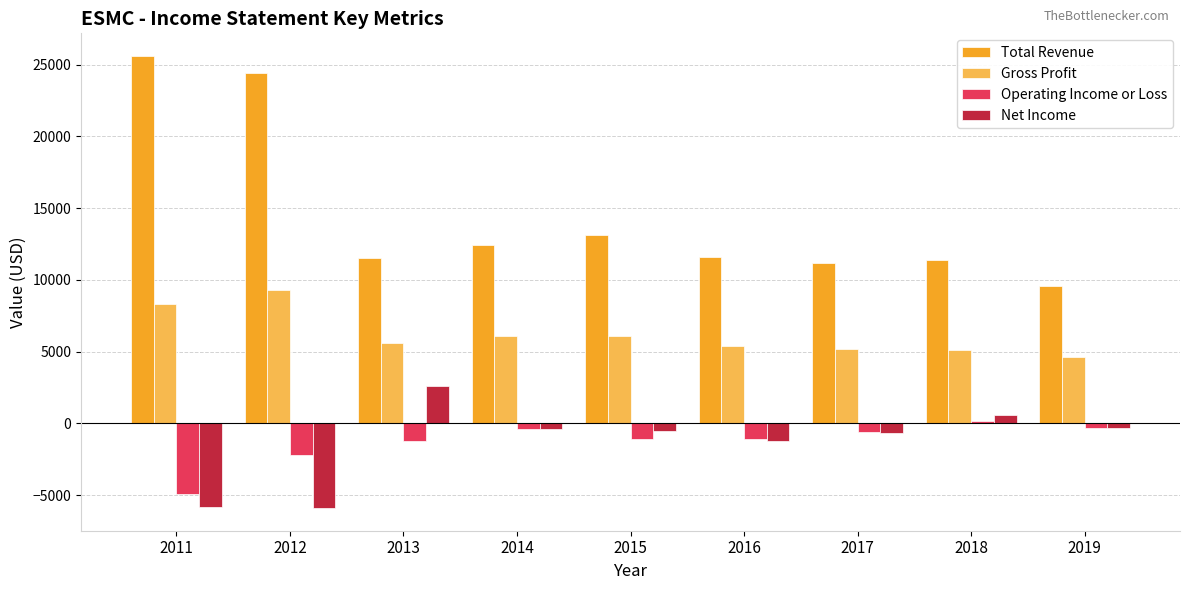

Which category has the highest value across all series?

2011